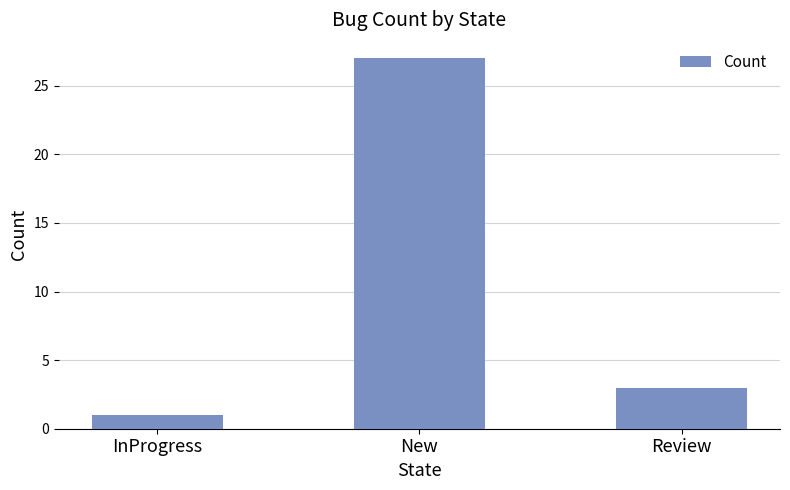

List the labels in order of value, smallest first.

InProgress, Review, New